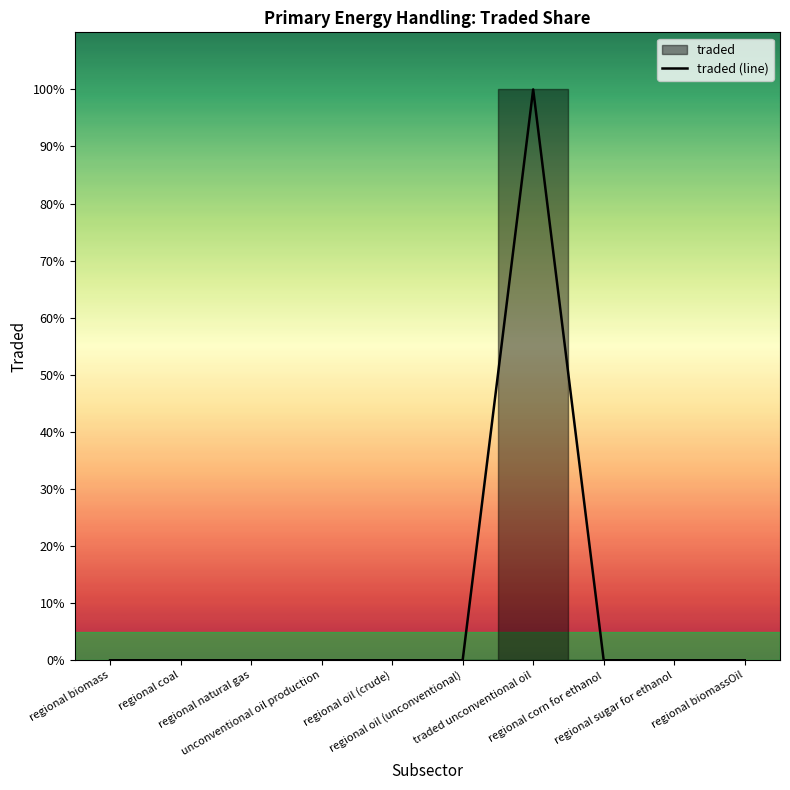

What is the difference between the maximum and second lowest values?

1